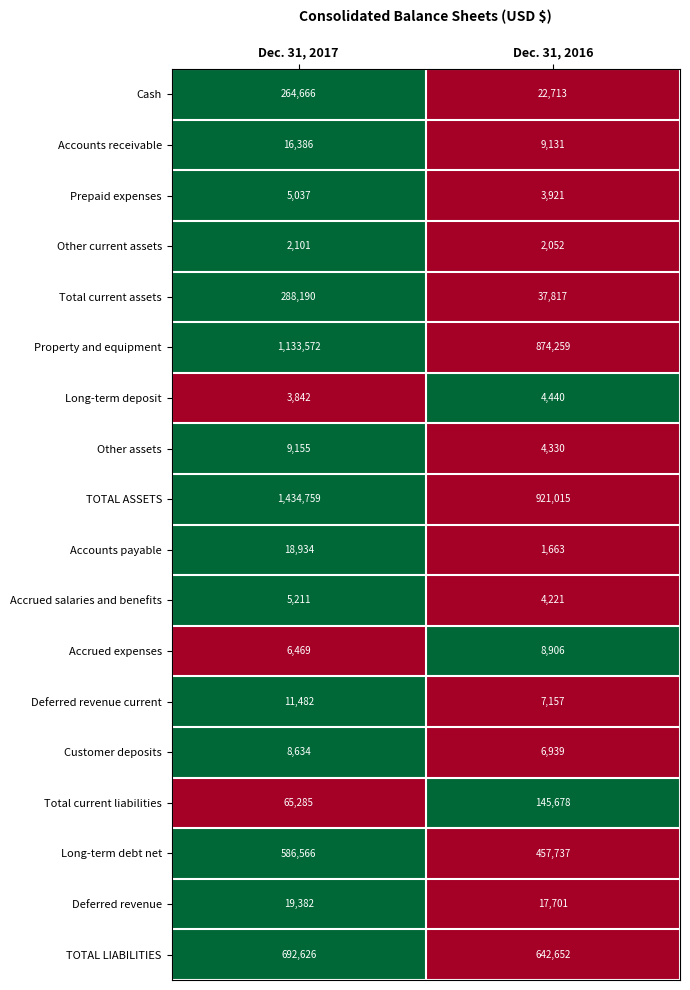

At which label does Deferred revenue reach its peak?

Dec. 31, 2017